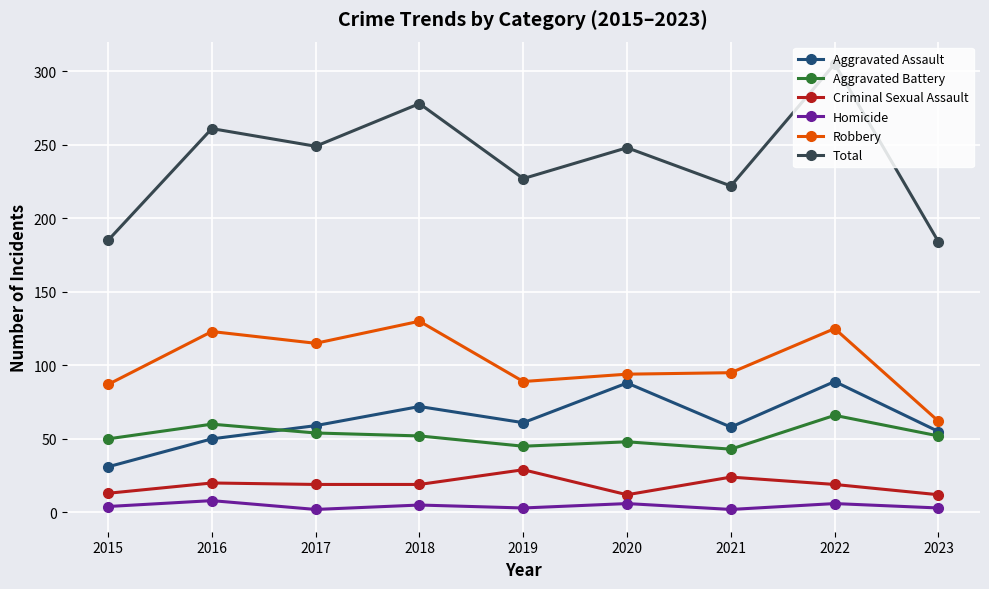

Which series has the widest spread of values?

Total